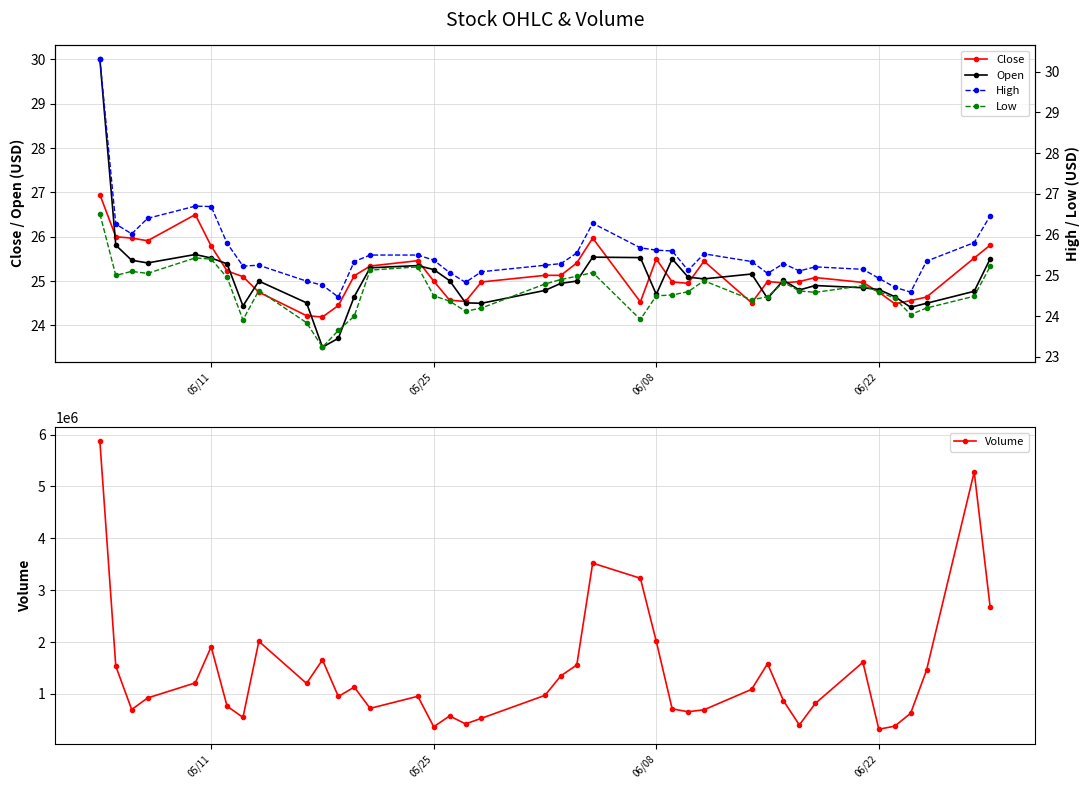

What is the maximum value for Volume?

5866803